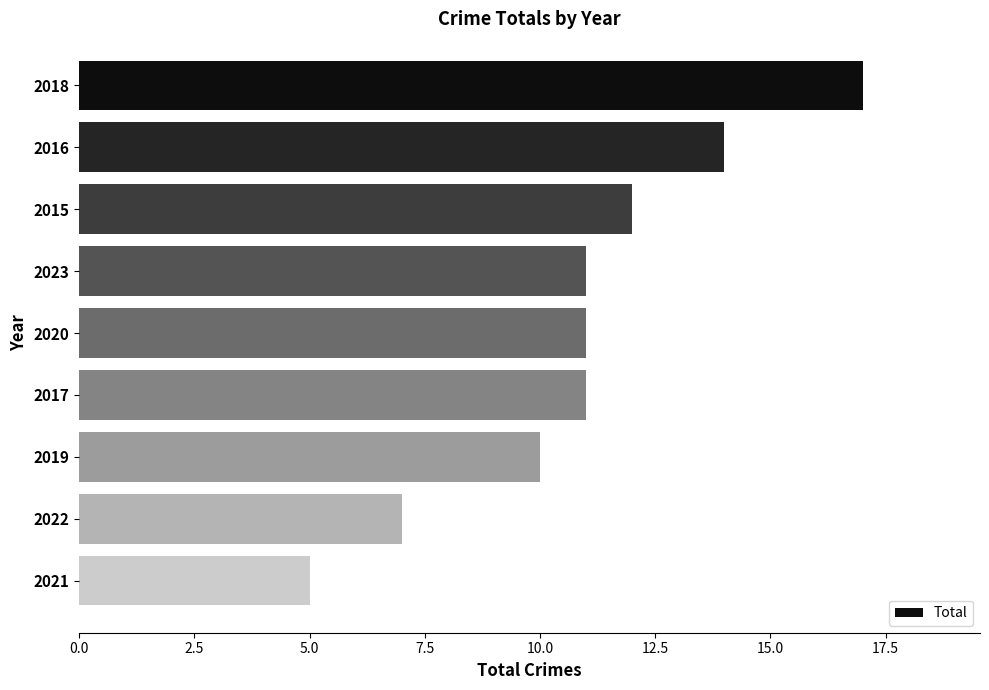

What is the sum of the values at 2020 and 2023?

22